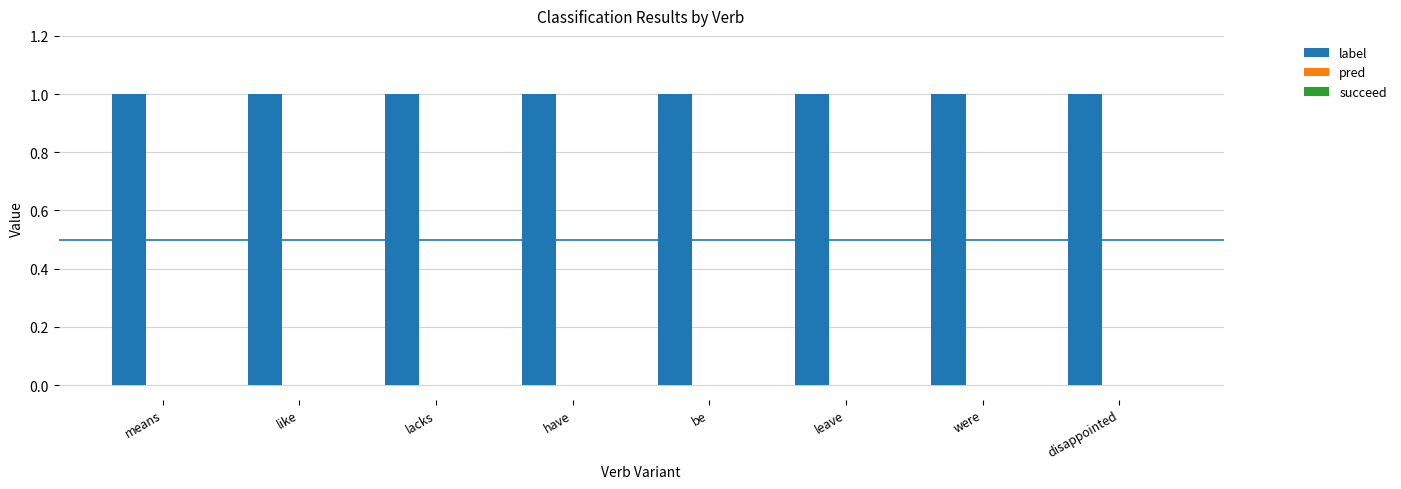

At how many categories does at least one series exceed 0?

8